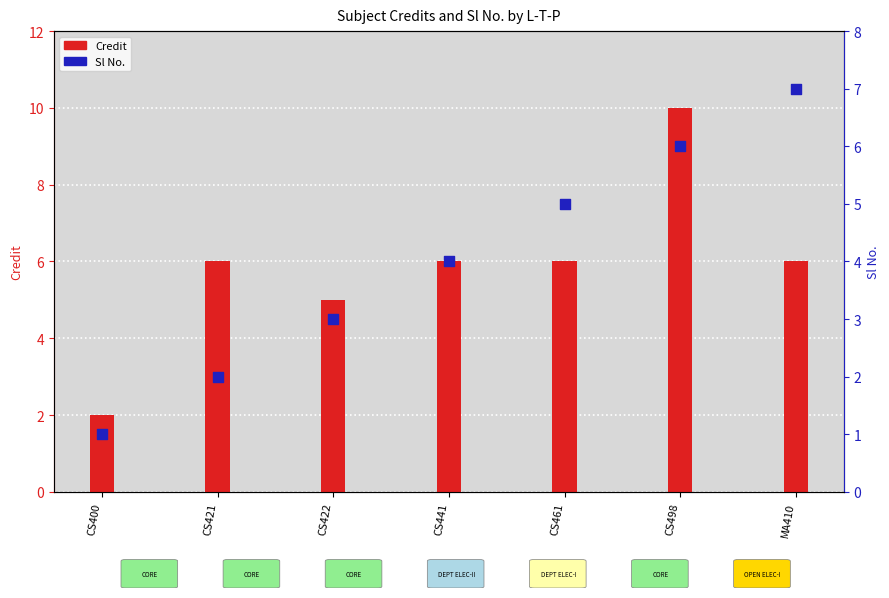

Which series has the largest total across all categories?

Credit